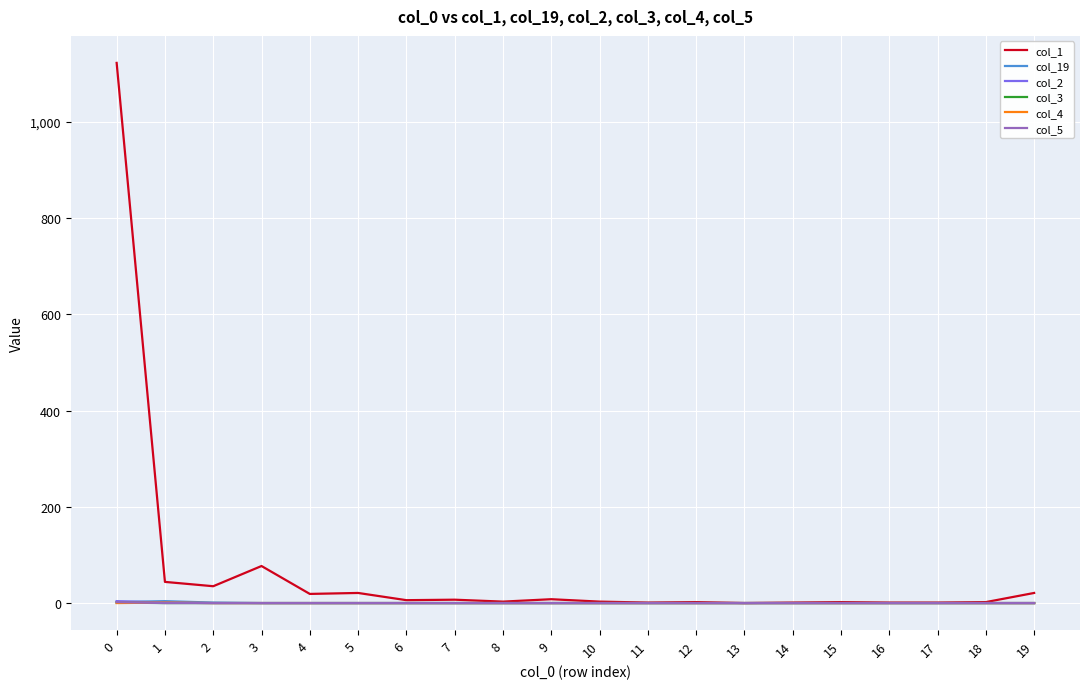

Which series has the widest spread of values?

col_1